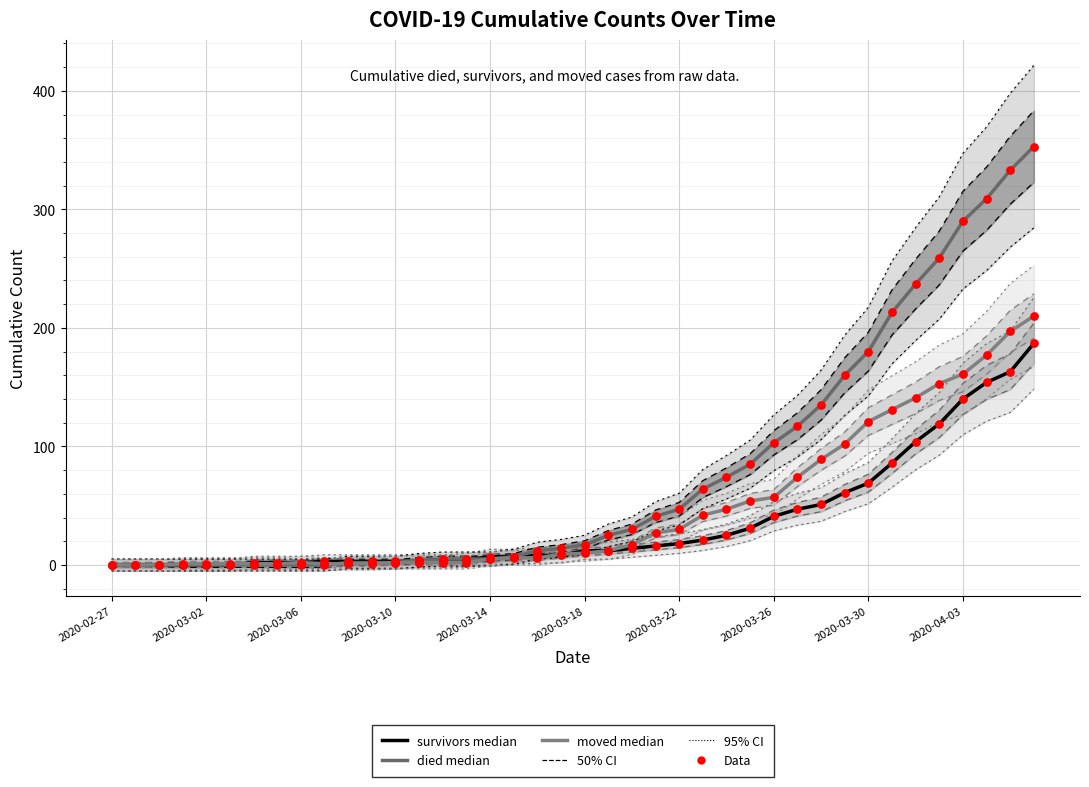

Which series reaches the maximum Y coordinate?

died